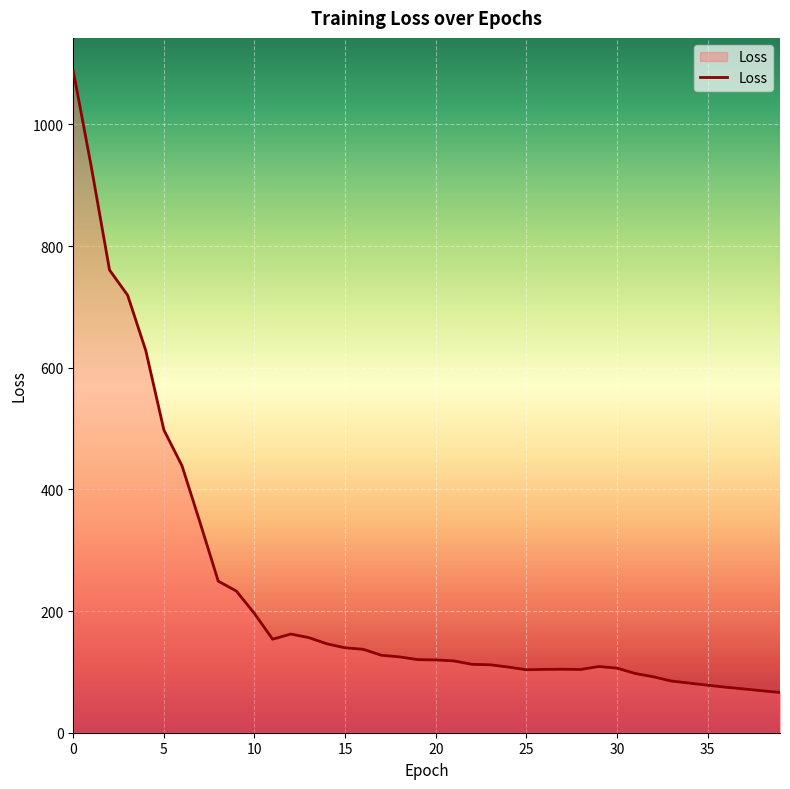

What is the smallest value displayed?

66.2